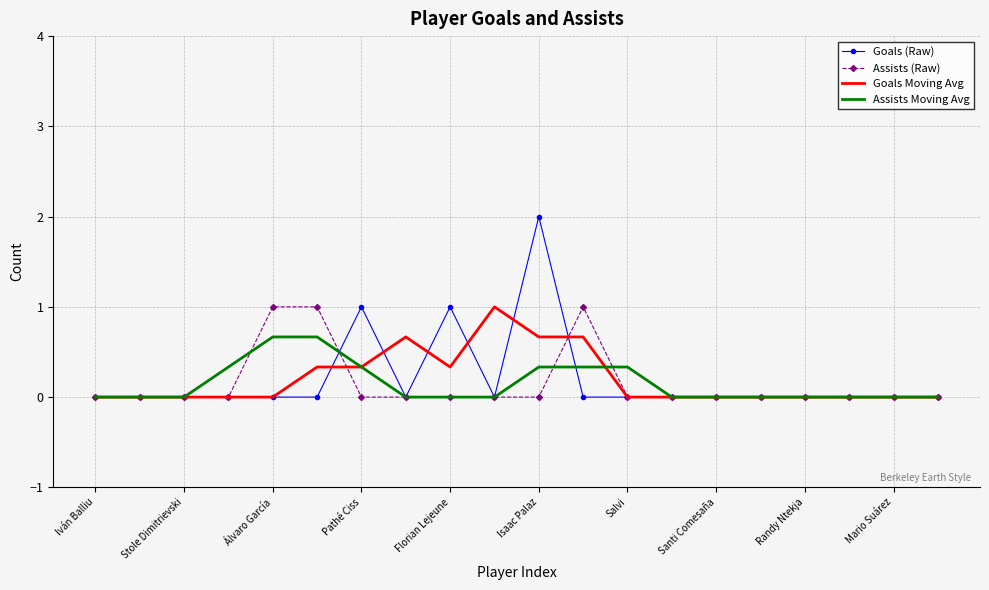

What is the greatest value displayed?

2.0